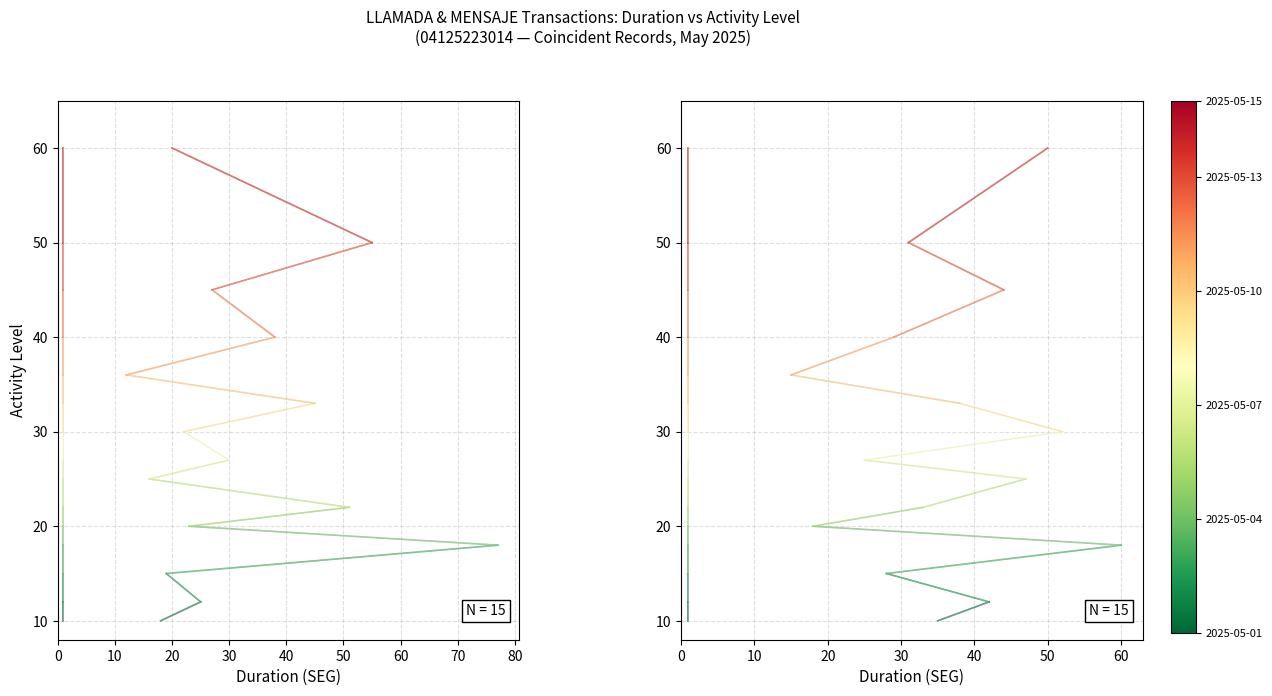

What is the sum of the MENSAJE ENTRANTE values at 10 and 0?

22